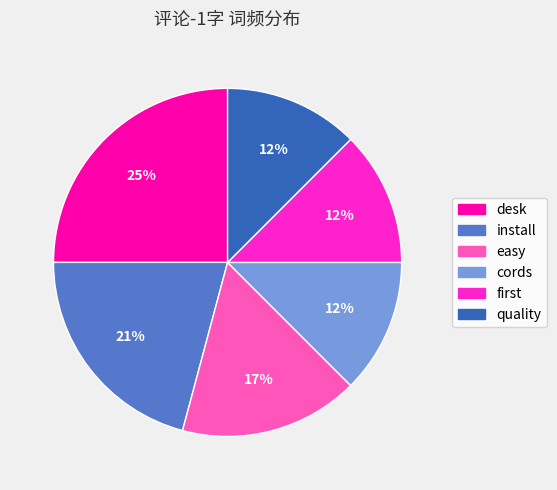

To the nearest percent, what is the average slice percentage?

17%